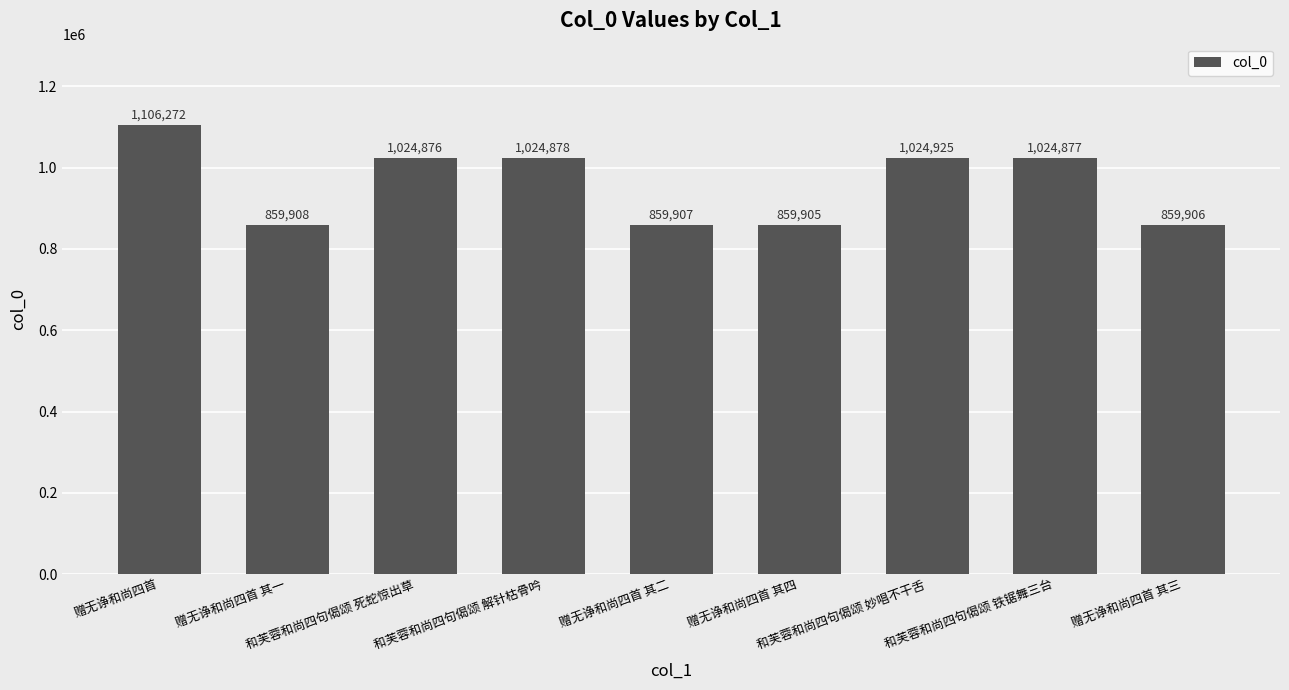

Approximately how many times larger is the value at 和芙蓉和尚四句偈颂 铁锯舞三台 compared to 赠无诤和尚四首 其一?

1.2